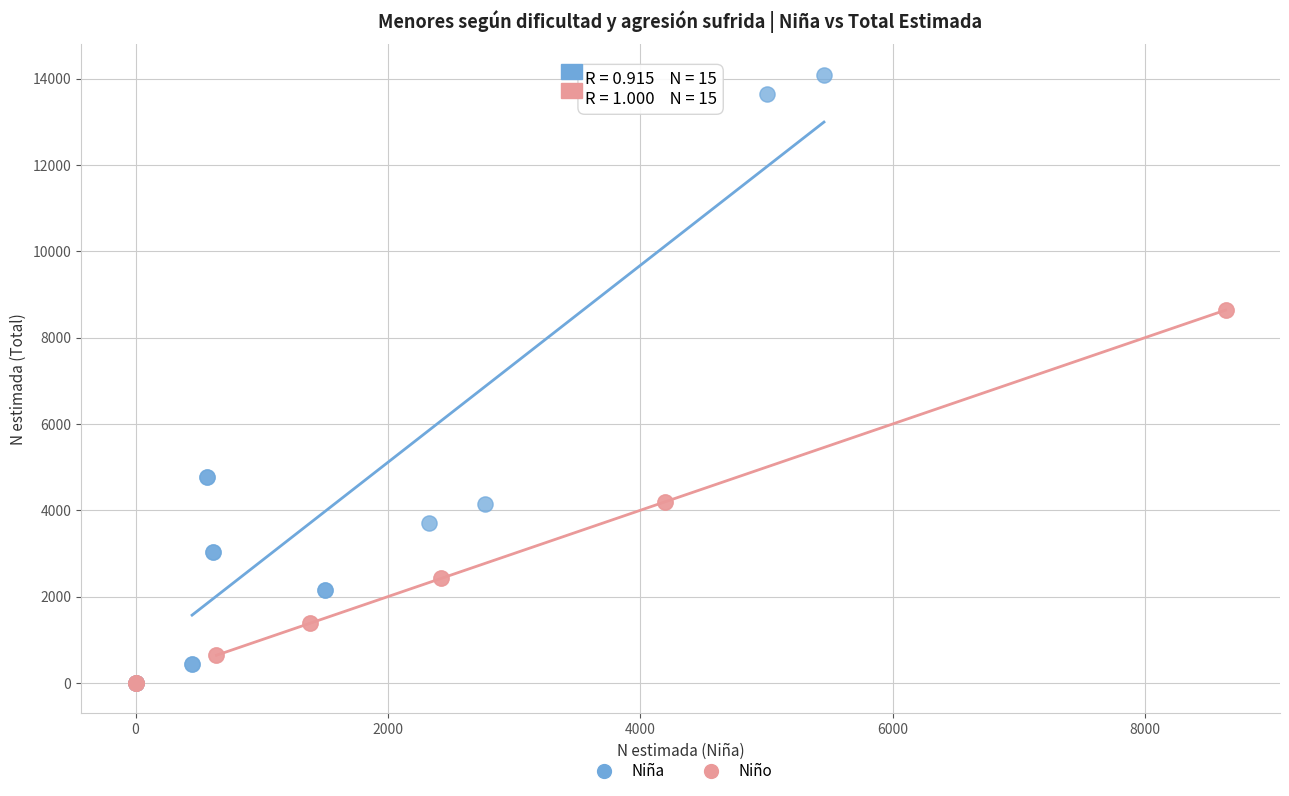

What are all the series names shown in the legend?

Niña, Niño